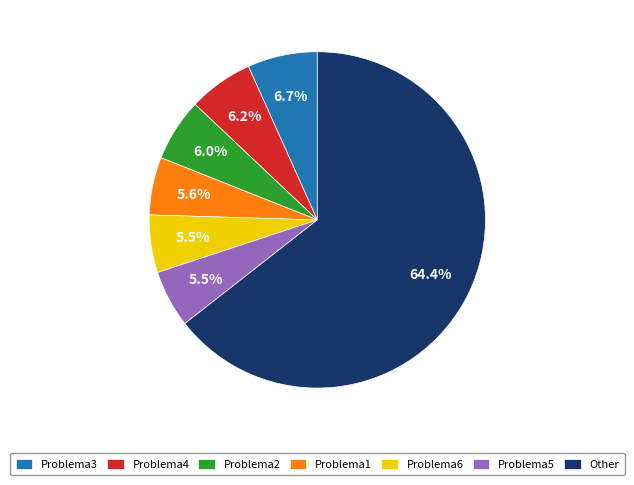

Which slice is the largest?

Other